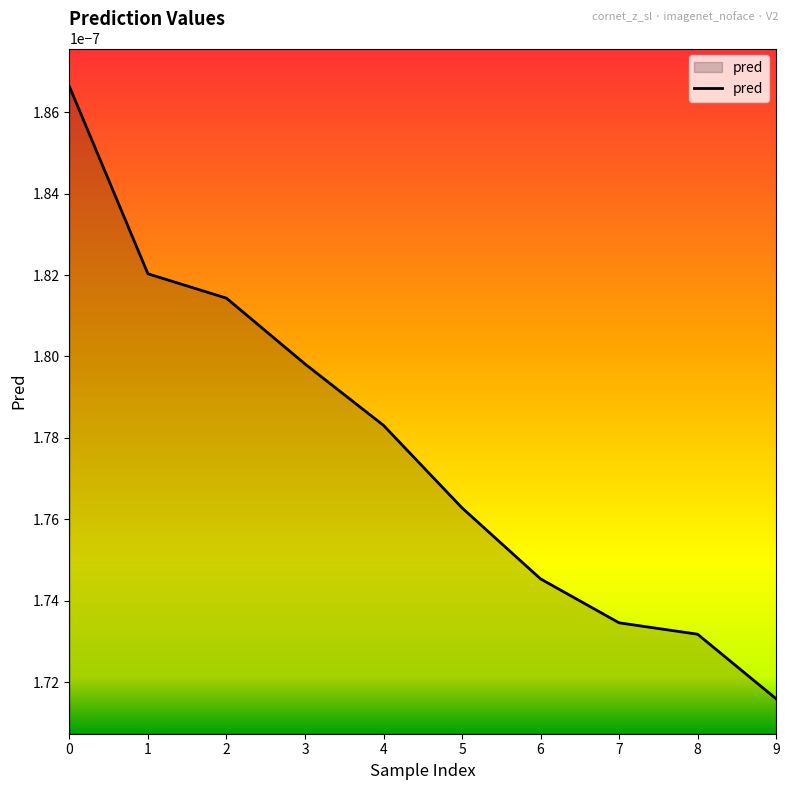

Where is the data nearest to the value 0?

9